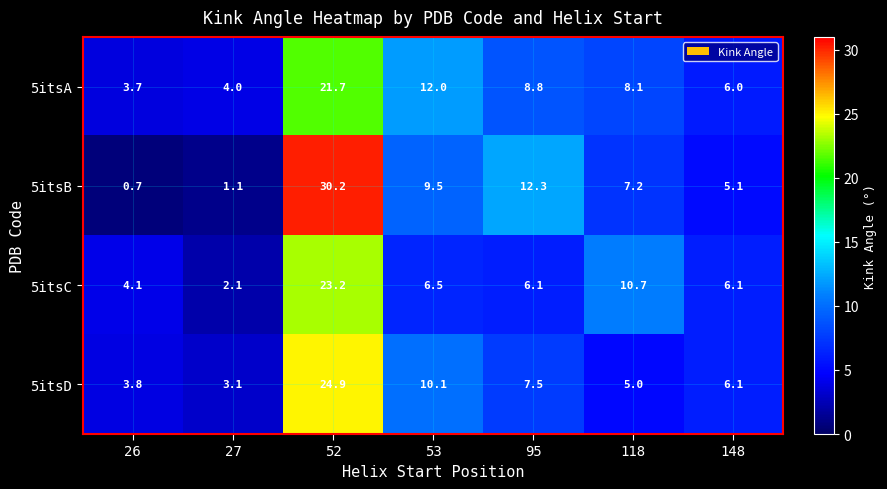

Which series has the largest total across all categories?

5itsB